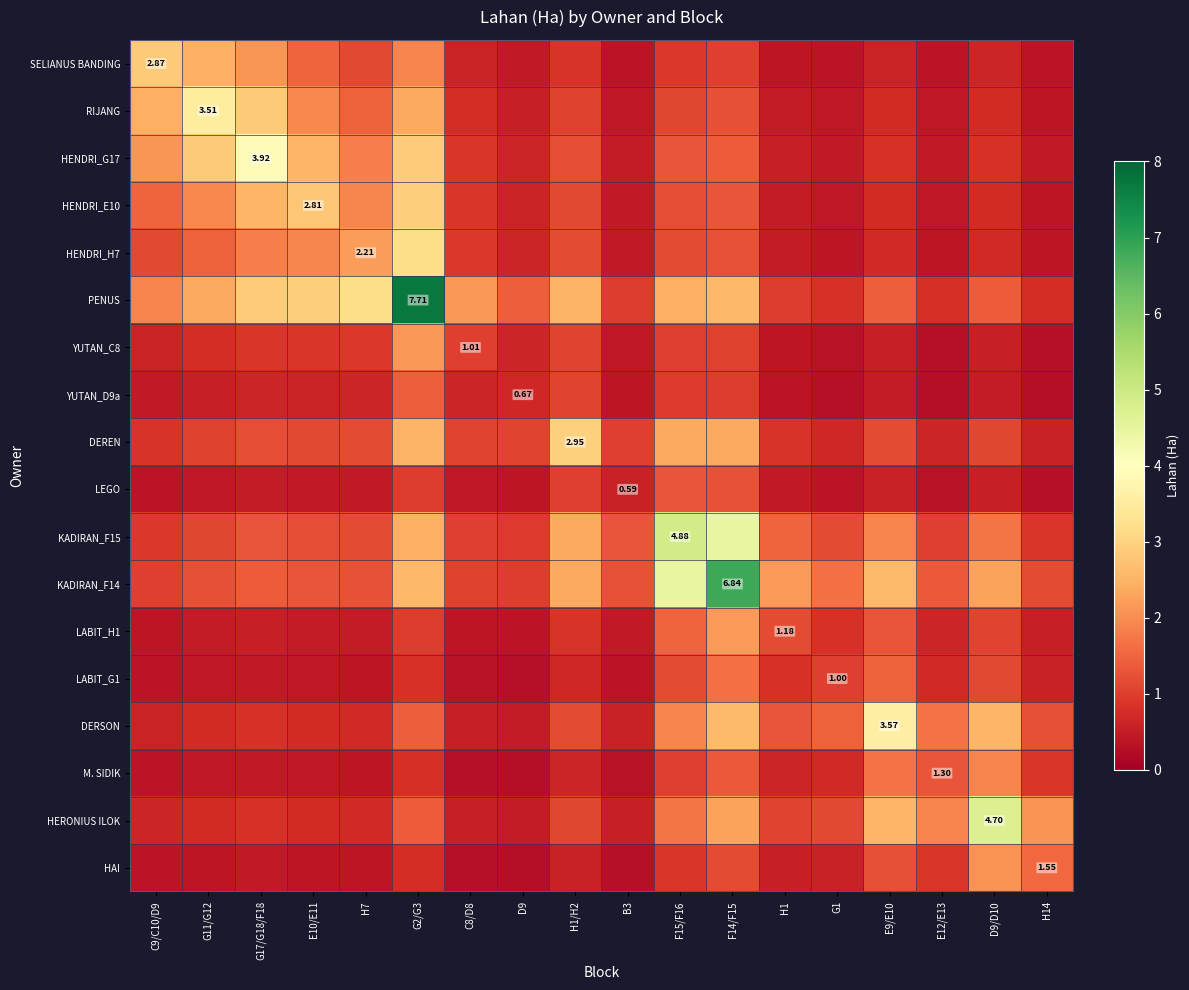

Rank the categories by KADIRAN_F14 value from highest to lowest.

F14/F15, F15/F16, E9/E10, G2/G3, H1/H2, D9/D10, H1, G1, G17/G18/F18, E12/E13, E10/E11, B3, H7, G11/G12, H14, C8/D8, C9/C10/D9, D9